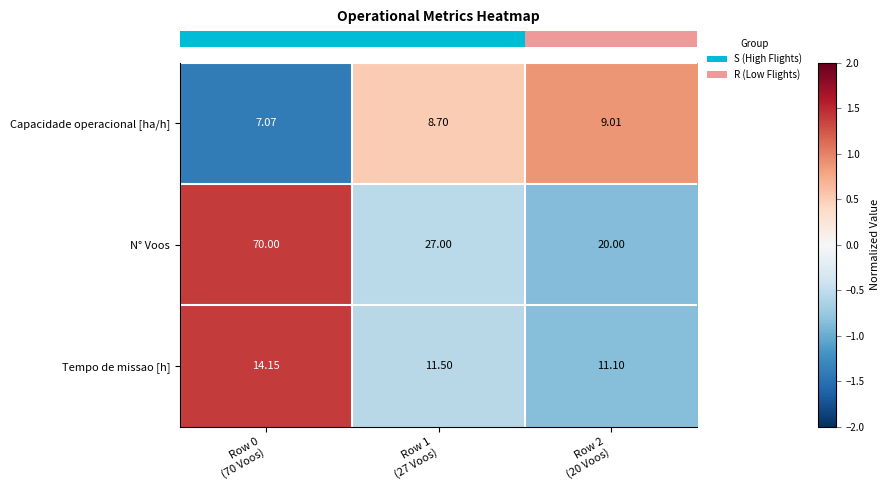

Which label corresponds to the largest value in the chart?

Row 0
(70 Voos)